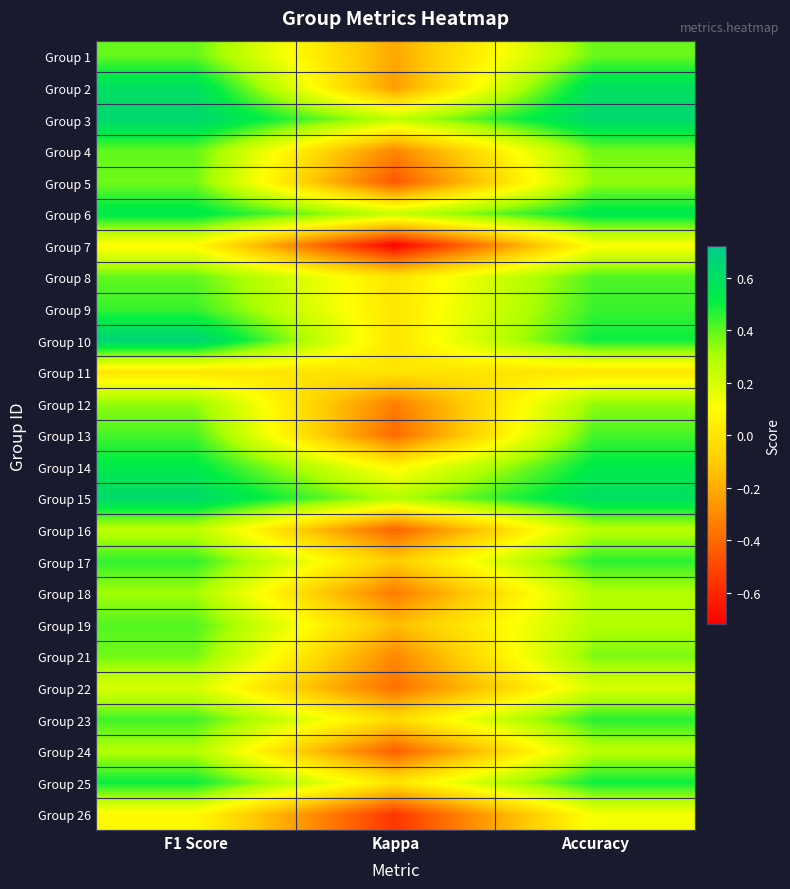

What is the difference between the highest and lowest values at Accuracy?

0.6